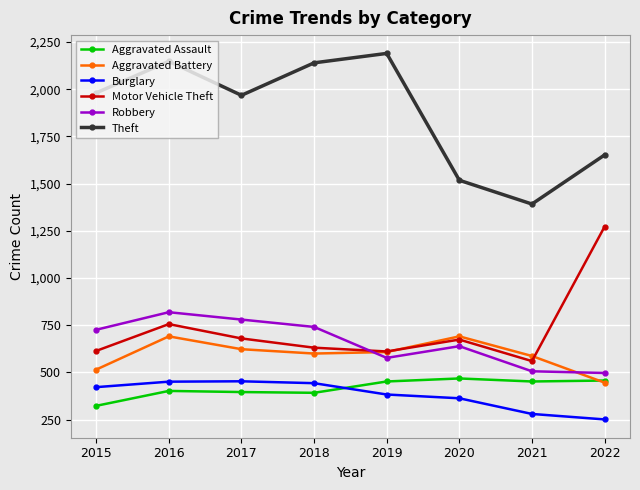

What is the spread (max minus min) of values at 2022?

1401